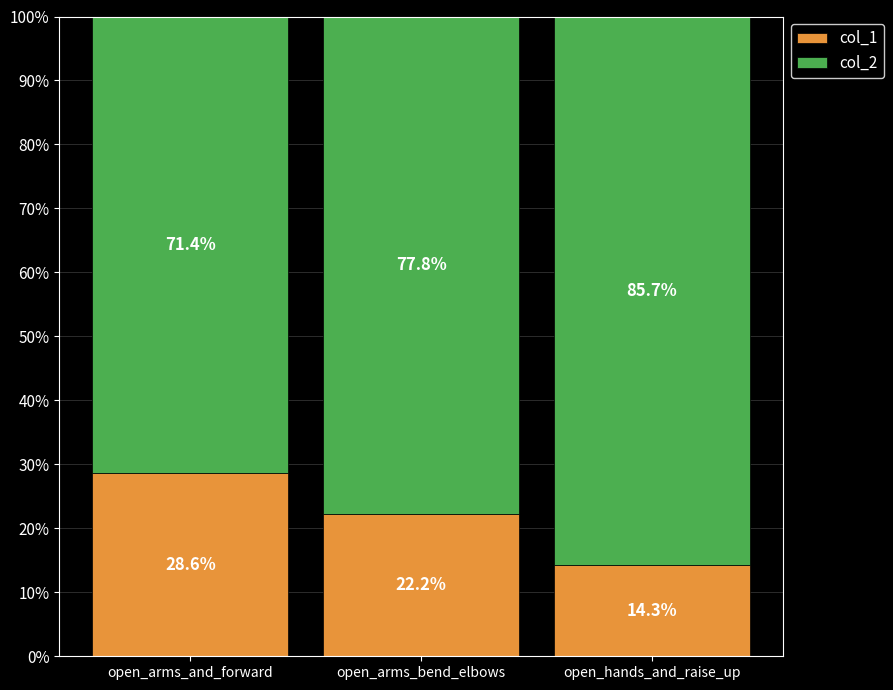

What is the total value across all series at open_hands_and_raise_up?

100.0